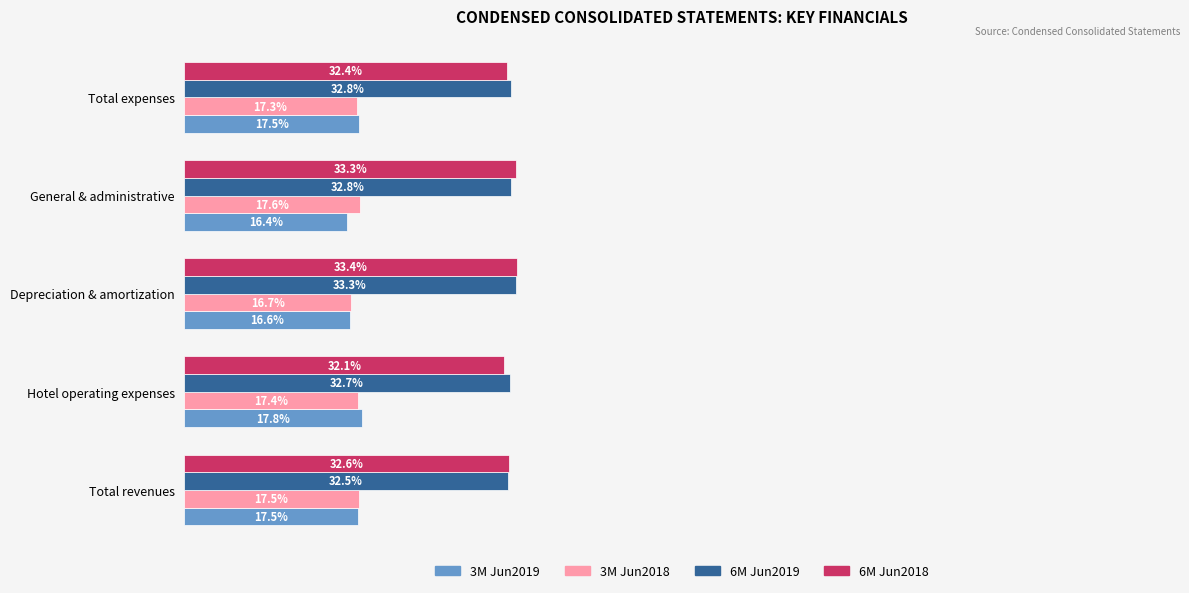

Is the value of 3M Jun2019 at General & administrative greater than the value of 3M Jun2018 at Depreciation & amortization?

No